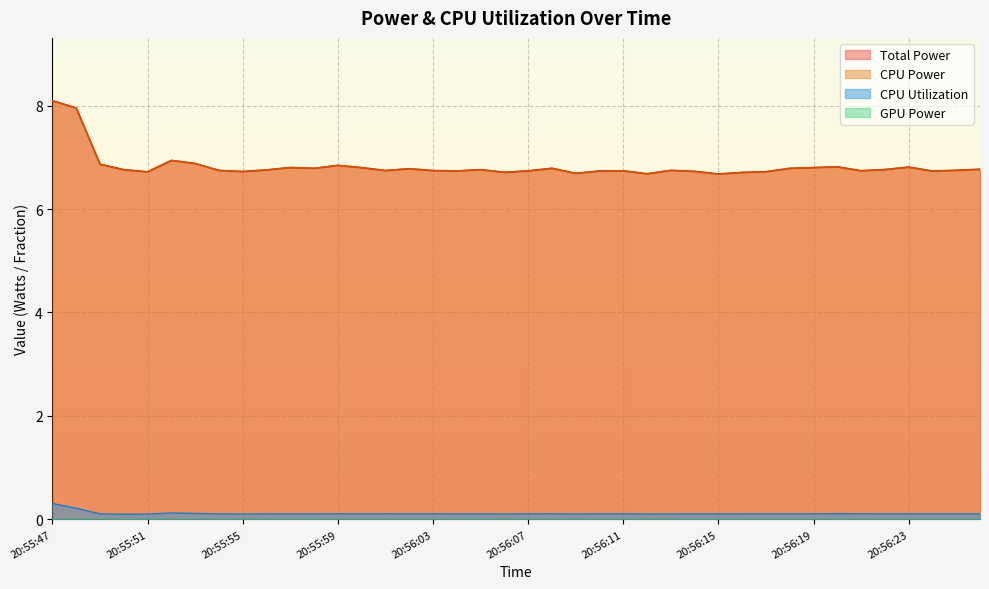

Which series has the widest spread of values?

Total Power